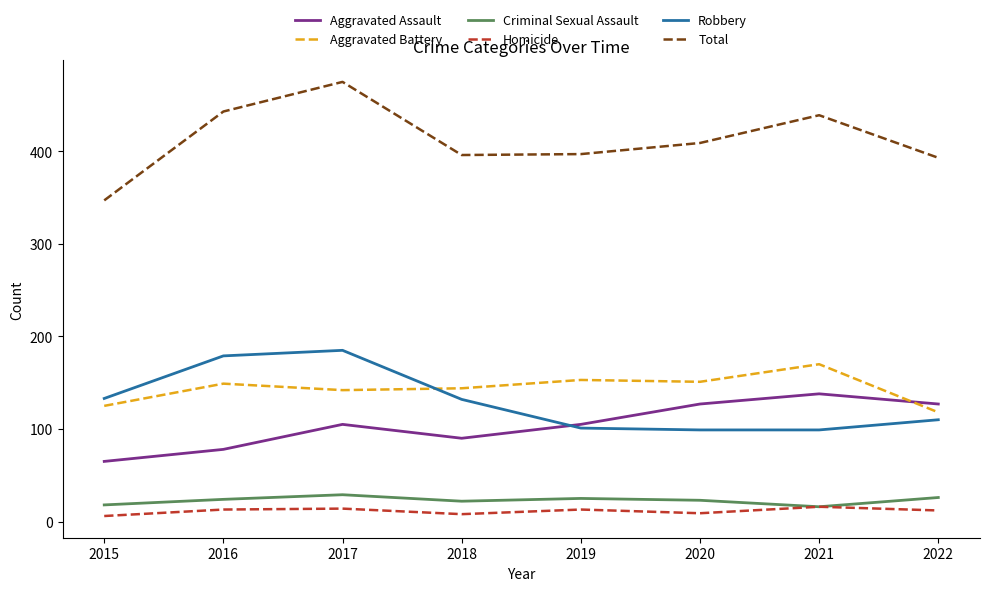

Which series has the largest total across all categories?

Total